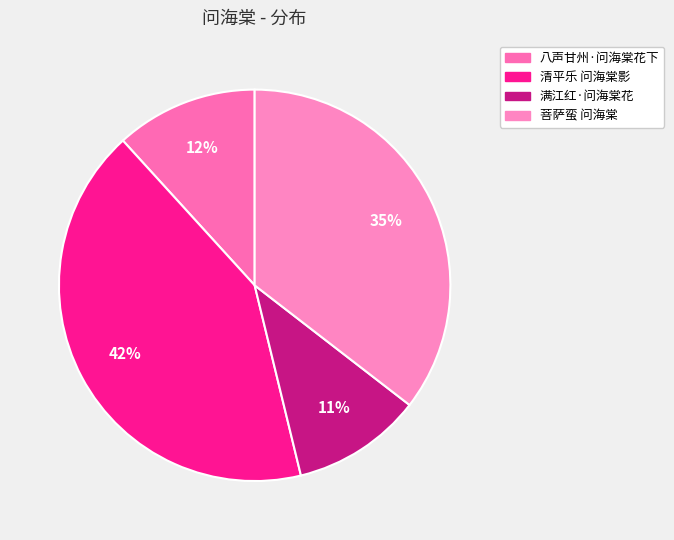

Is there any slice that represents more than half of the pie?

No